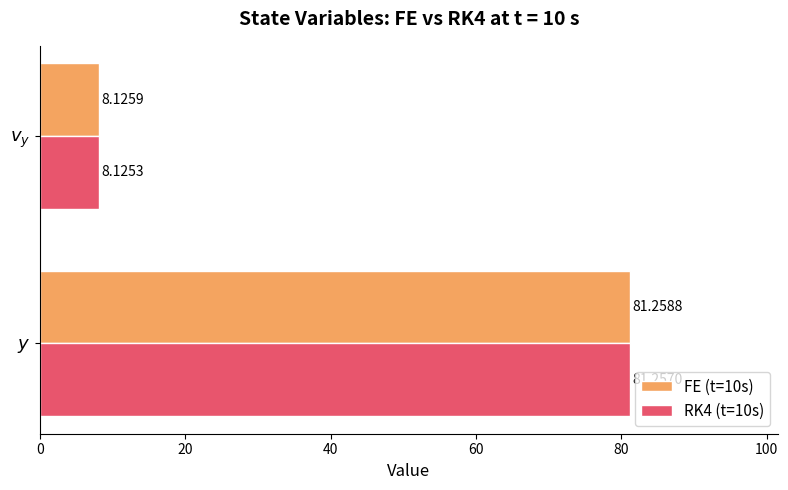

Which series has the largest total across all categories?

FE (t=10s)